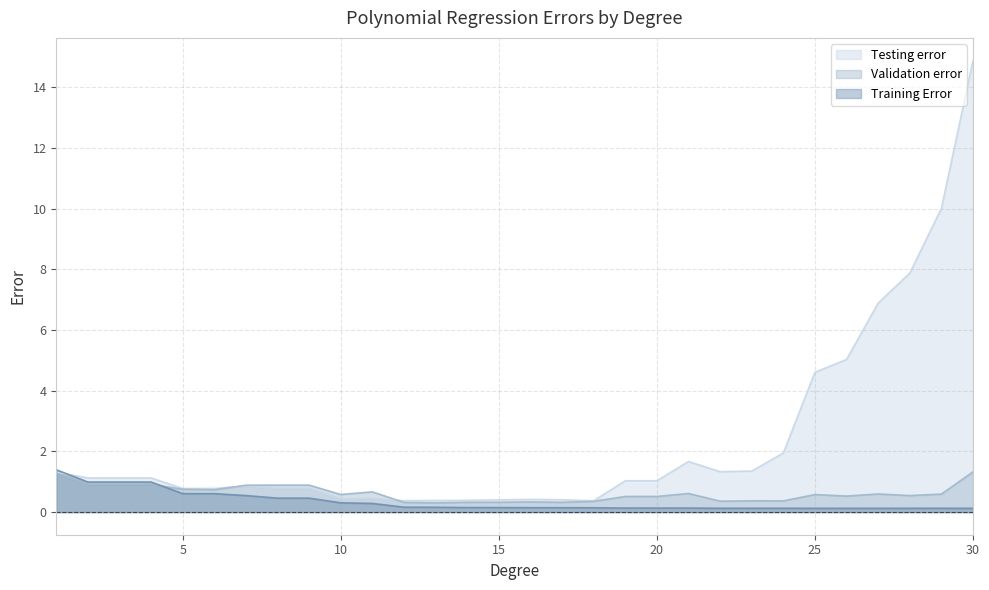

At which category does the chart reach its peak across all series?

30